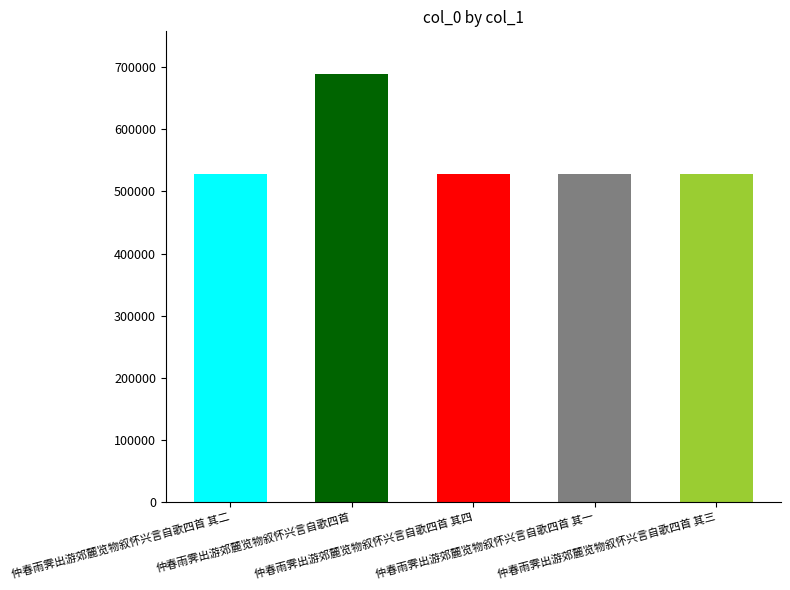

What is the difference between the values at 仲春雨霁出游郊麓览物叙怀兴言自歌四首 其四 and 仲春雨霁出游郊麓览物叙怀兴言自歌四首 其二?

2